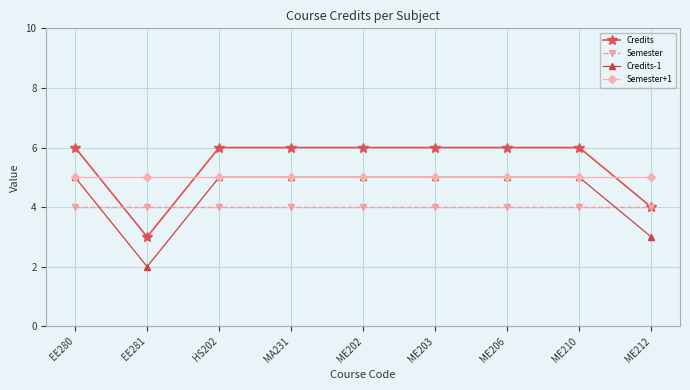

Reading left to right, transcribe all the data shown in this chart.

Credits: 6	3	6	6	6	6	6	6	4
Semester: 4	4	4	4	4	4	4	4	4
Credits-1: 5	2	5	5	5	5	5	5	3
Semester+1: 5	5	5	5	5	5	5	5	5